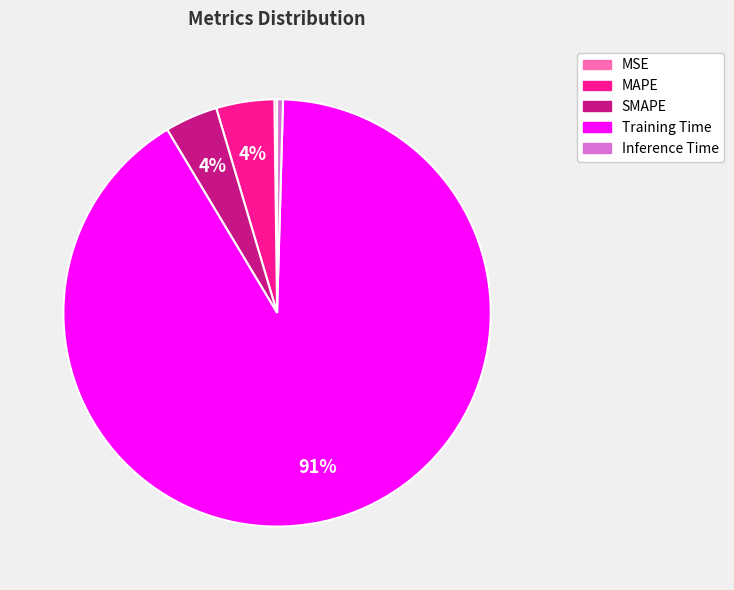

To the nearest percent, what is the average slice percentage?

20%